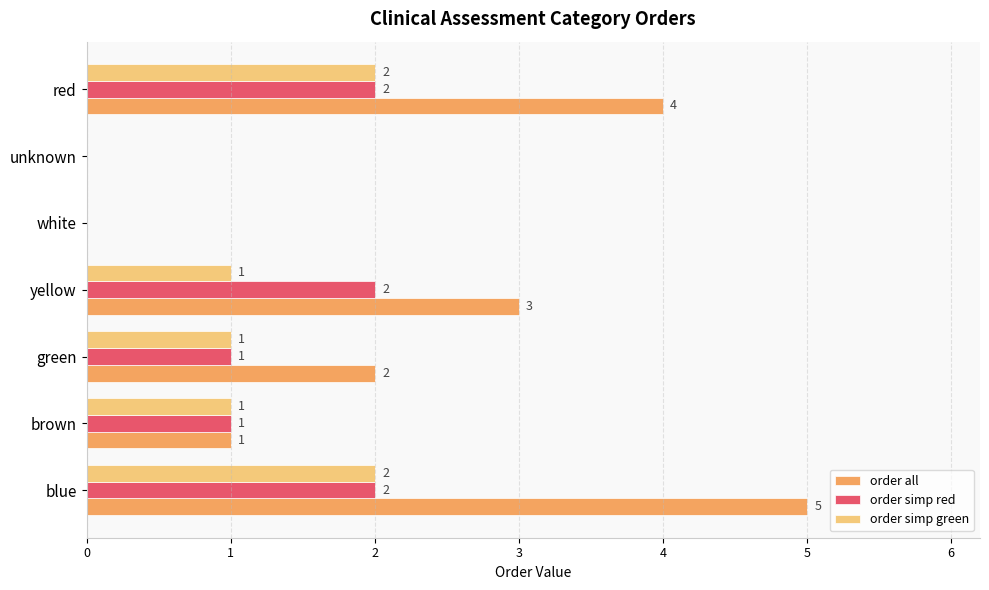

What is the sum of the order simp red values at red and blue?

4